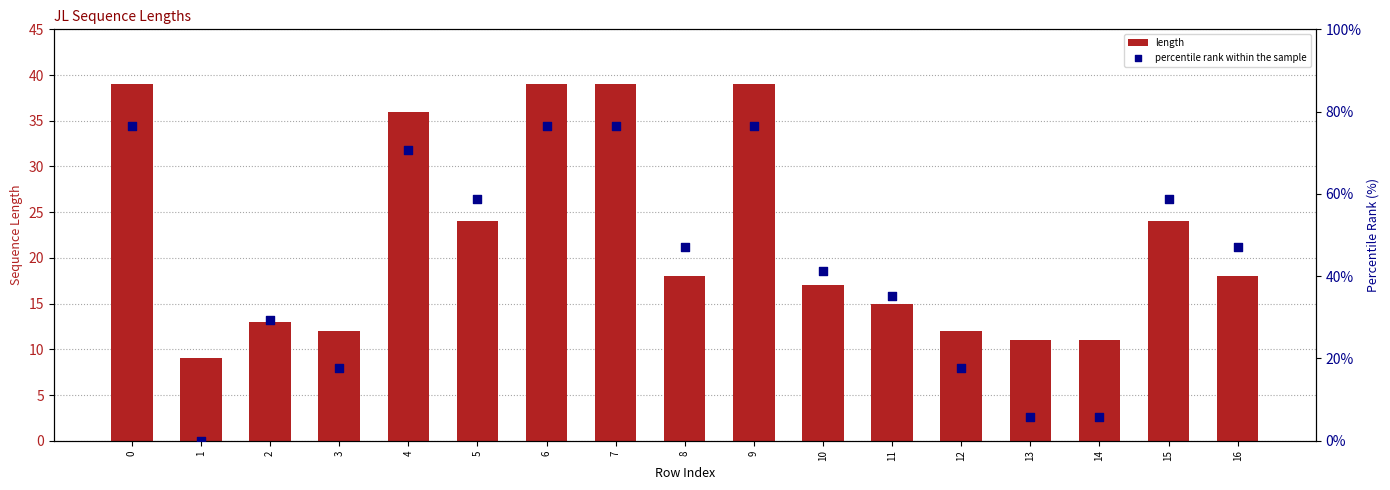

Which series reaches the maximum Y coordinate?

percentile rank within the sample